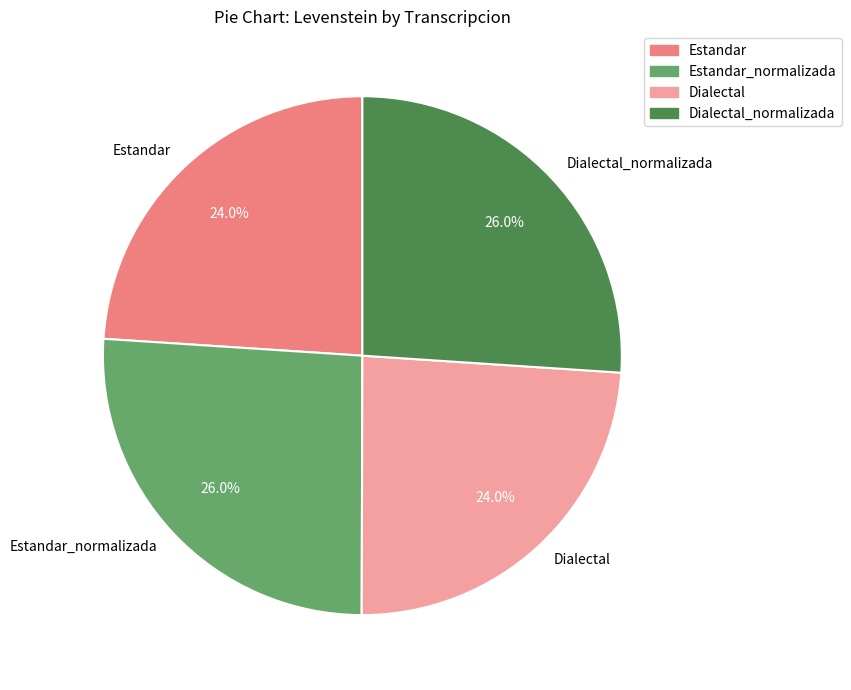

What percentage is the Dialectal slice, to the nearest percent?

24%